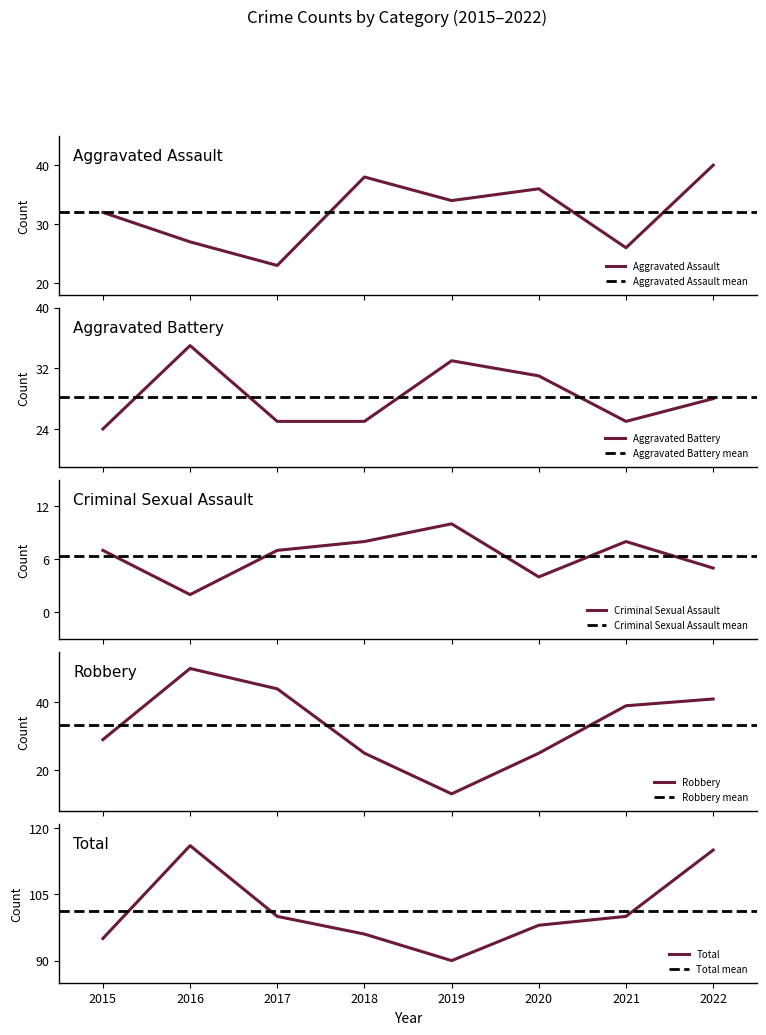

Which series has the largest total across all categories?

Total